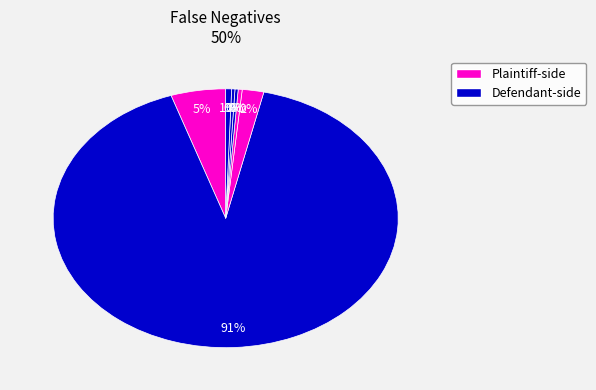

How many slices are in this pie chart?

7